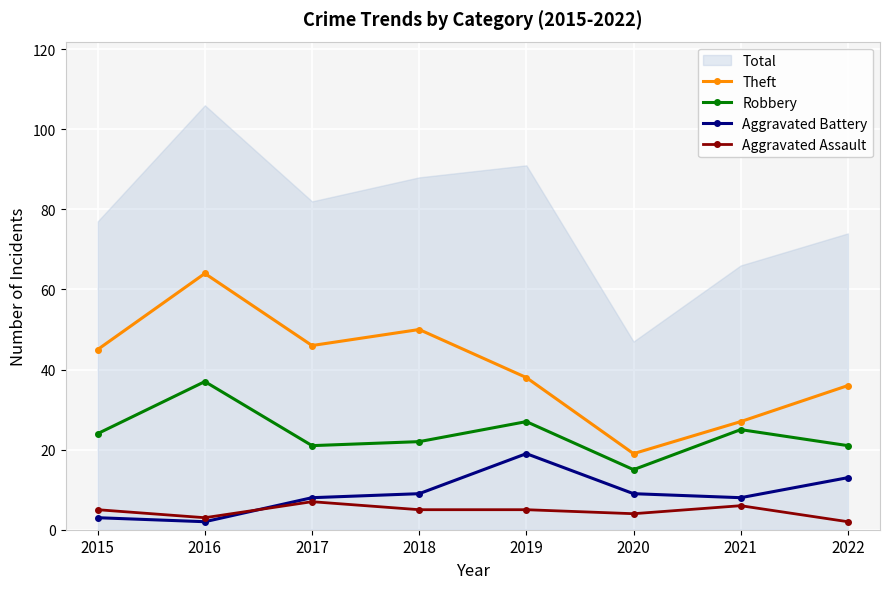

Reading right to left, what are all the values shown in this chart?

Theft: 36	27	19	38	50	46	64	45
Robbery: 21	25	15	27	22	21	37	24
Aggravated Battery: 13	8	9	19	9	8	2	3
Aggravated Assault: 2	6	4	5	5	7	3	5